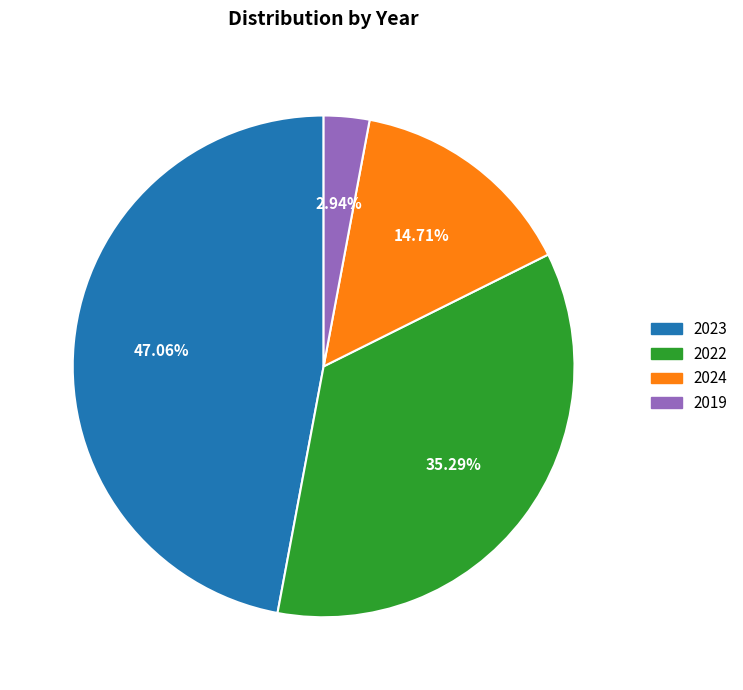

Does 2023 represent more than half of the total?

No